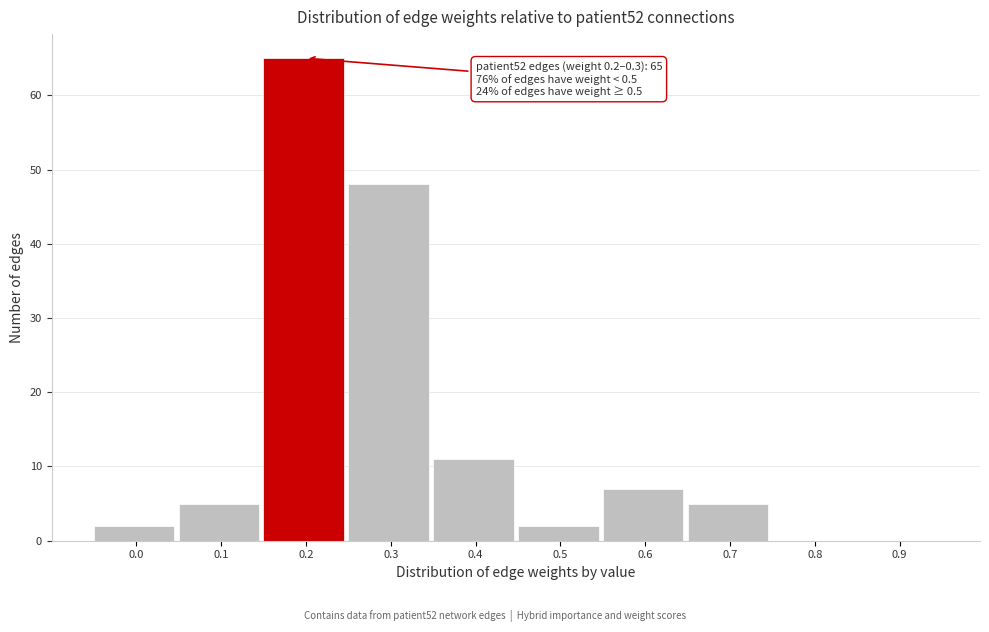

Reading left to right, what are all the values shown in this chart?

0.0=2	0.1=5	0.2=65	0.3=48	0.4=11	0.5=2	0.6=7	0.7=5	0.8=0	0.9=0